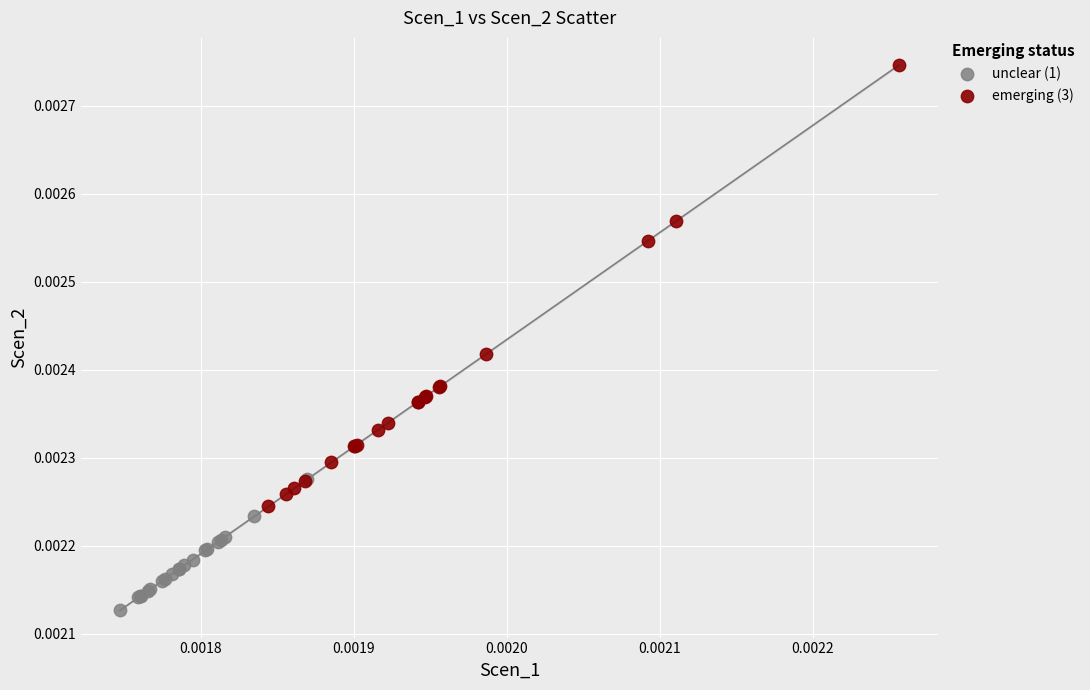

What are all the series names shown in the legend?

unclear (1), emerging (3)